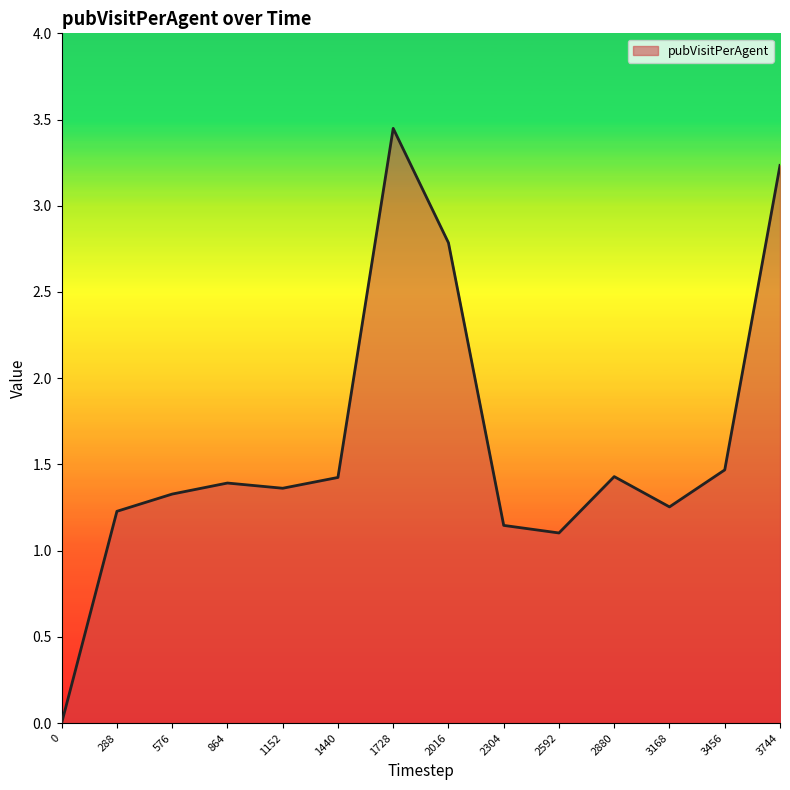

At which label does the data first exceed 1?

288